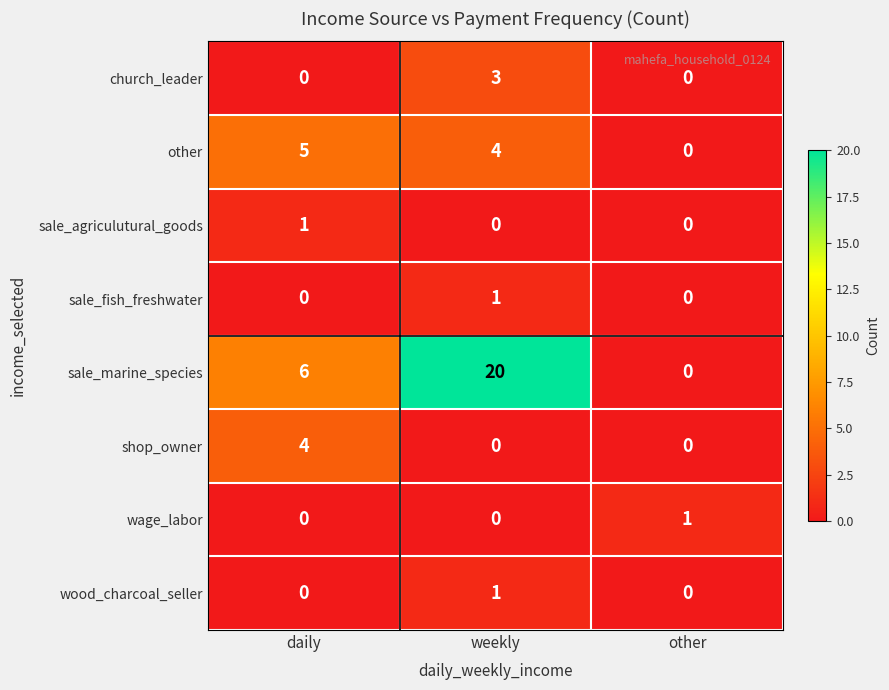

The value of church_leader at weekly is 3. True or false?

True